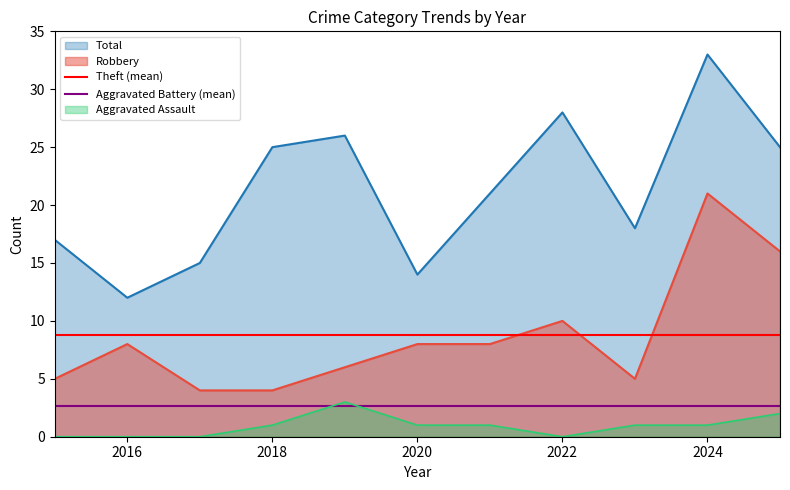

True or false: Robbery and Aggravated Assault cross at least once.

False